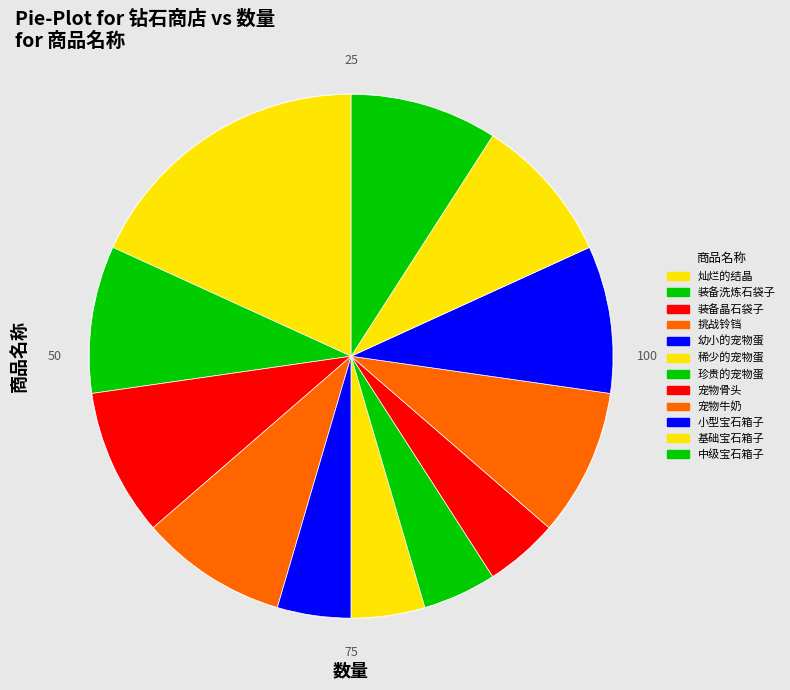

Rank the categories by value from lowest to highest.

幼小的宠物蛋, 稀少的宠物蛋, 珍贵的宠物蛋, 宠物骨头, 装备洗炼石袋子, 装备晶石袋子, 挑战铃铛, 宠物牛奶, 小型宝石箱子, 基础宝石箱子, 中级宝石箱子, 灿烂的结晶